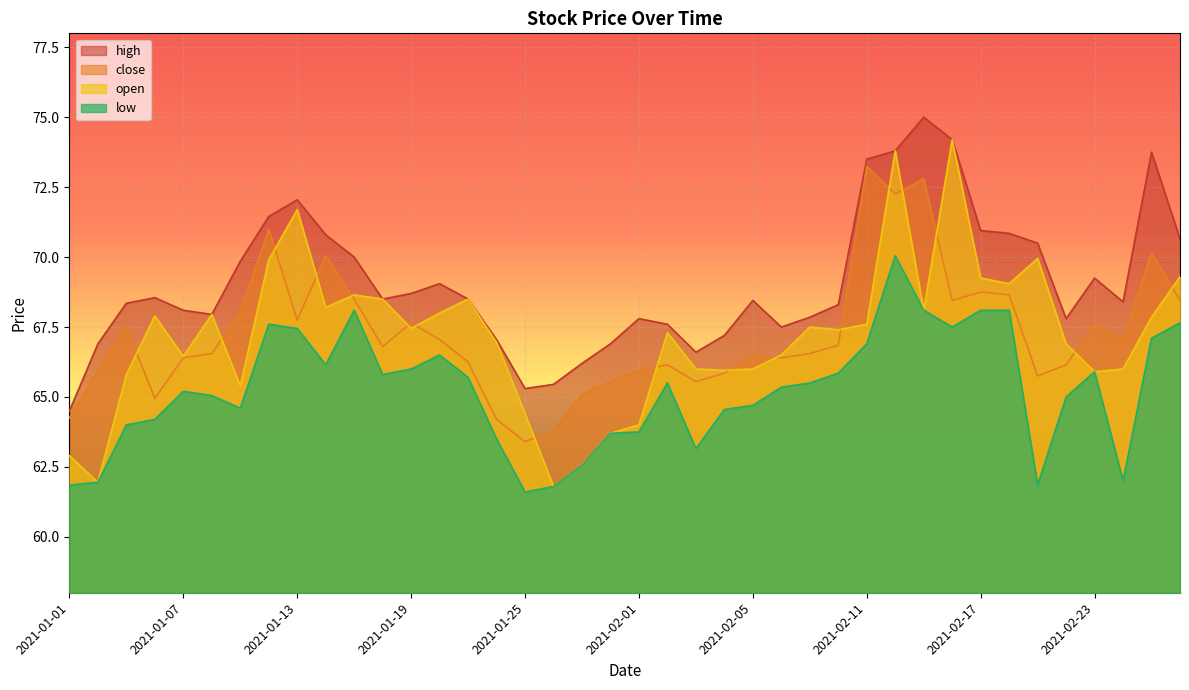

What value does the high series have at 2021-01-08?

68.0